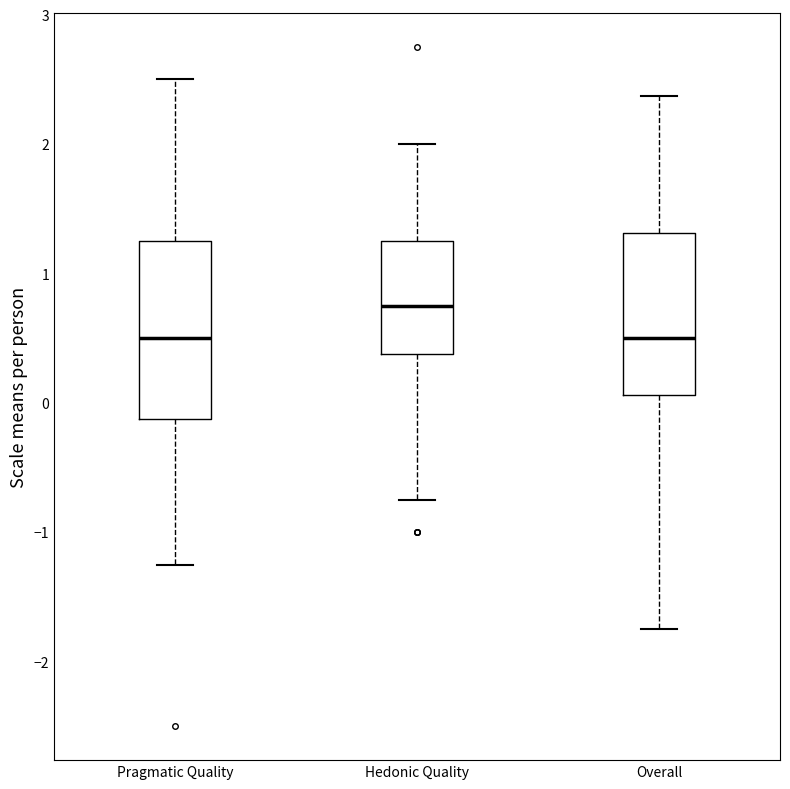

Reading left to right, read every box against the y-axis: the position of its median line, the range the box covers, and the ends of its whiskers. The values are not printed on the chart, so give them approximately, as read against the axis.

Pragmatic Quality: median 0.5, box -0.1 to 1.3, whiskers -1.2 to 2.5
Hedonic Quality: median 0.8, box 0.4 to 1.3, whiskers -0.7 to 2.0
Overall: median 0.5, box 0.1 to 1.3, whiskers -1.7 to 2.4